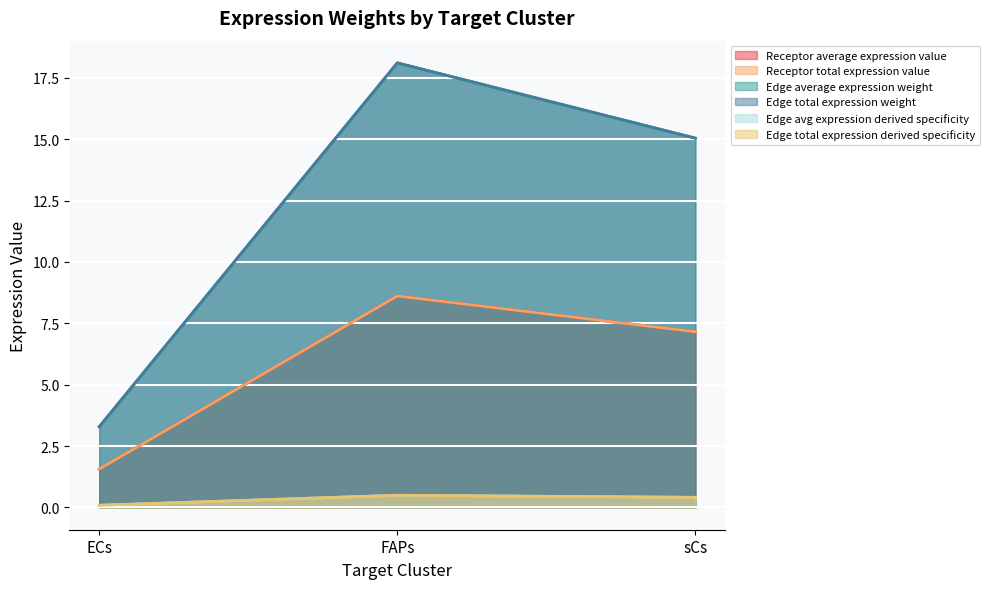

What position from the left is ECs?

1